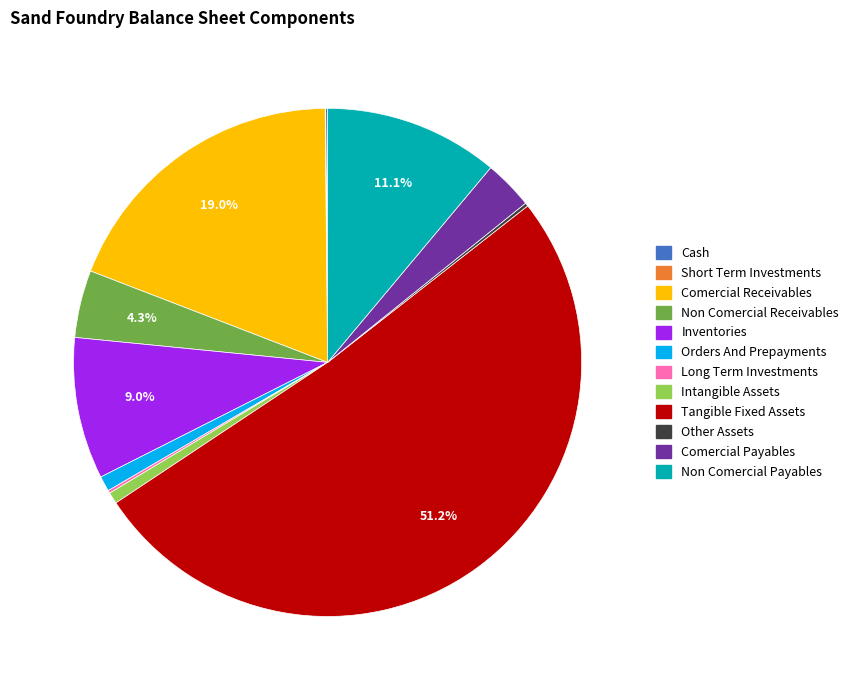

Which slice represents more than half of the pie?

Tangible Fixed Assets